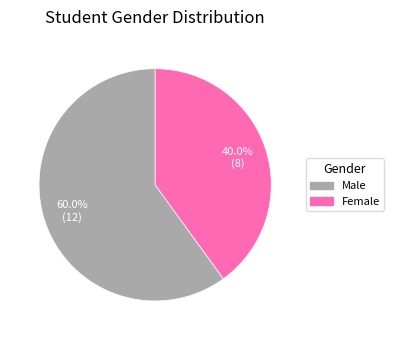

To the nearest percent, what is the difference between the largest and smallest slice percentages?

20%